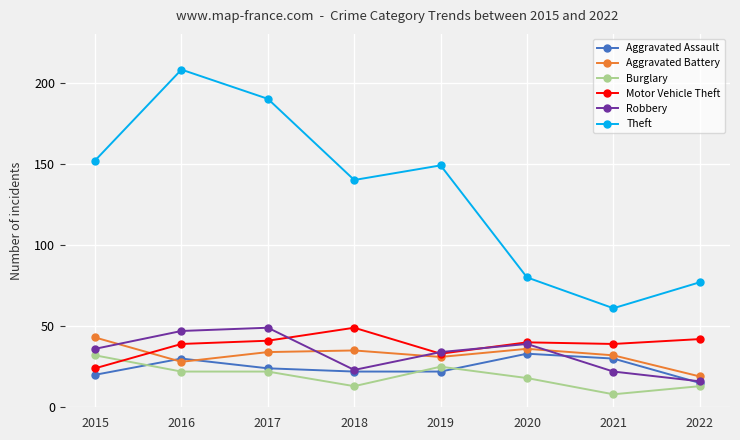

Which category has the highest value across all series?

2016